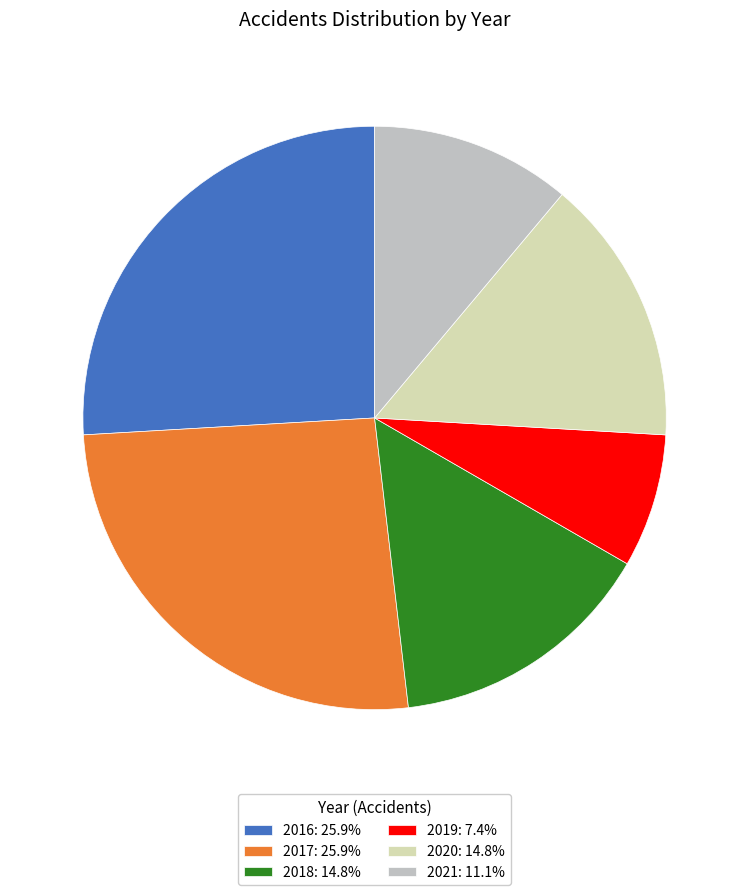

Between 2021 and 2017, which is larger?

2017